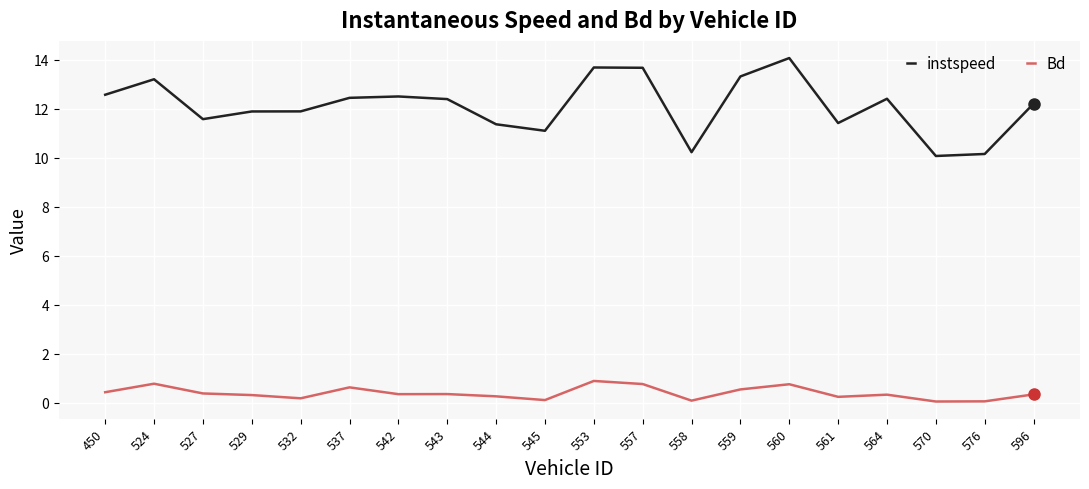

What is the greatest value displayed?

14.1